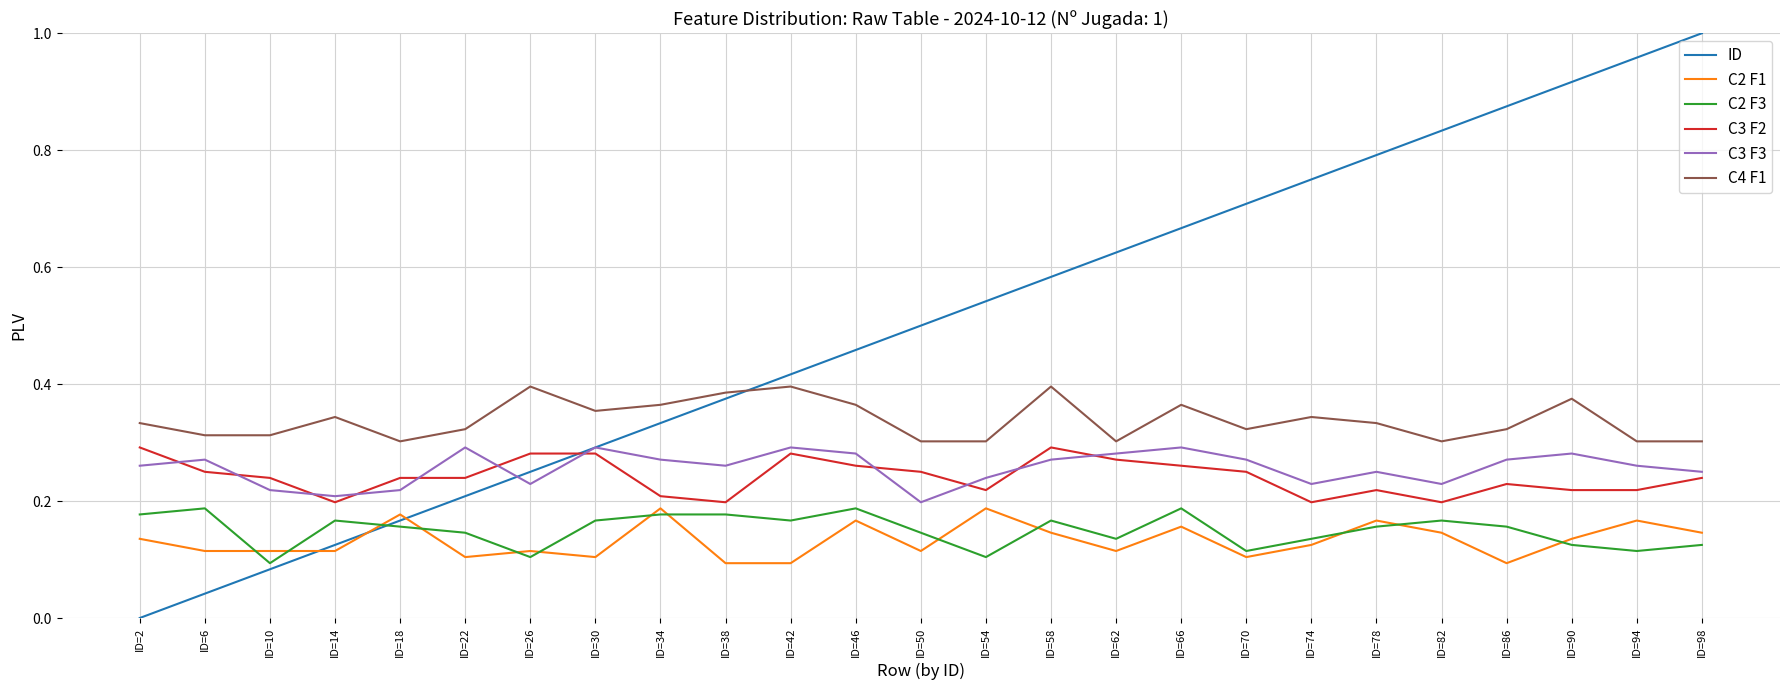

At ID=86, list the series in order from smallest to largest.

C2 F1, C2 F3, C3 F2, C3 F3, C4 F1, ID